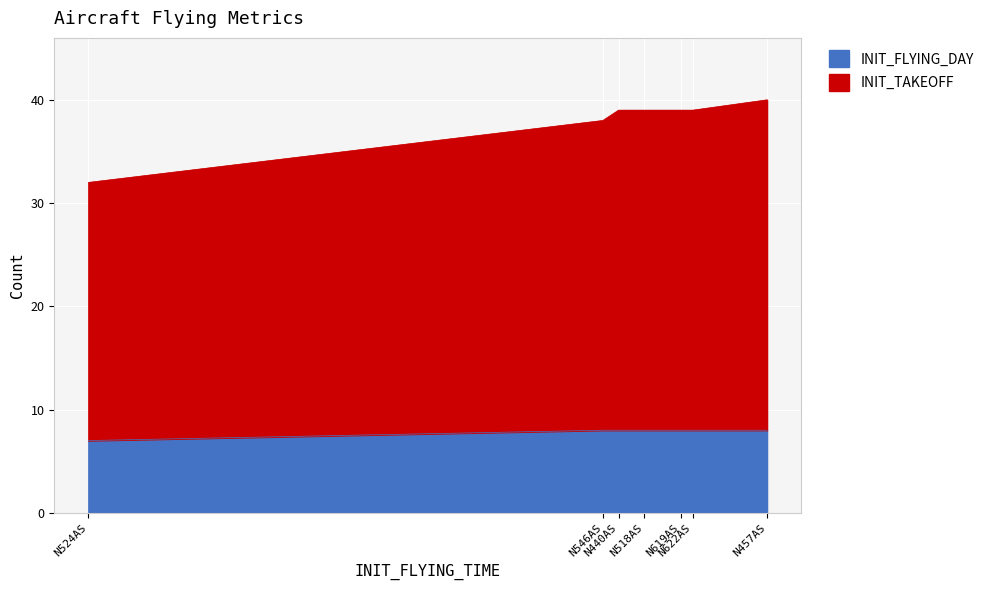

What is the greatest value displayed?

32